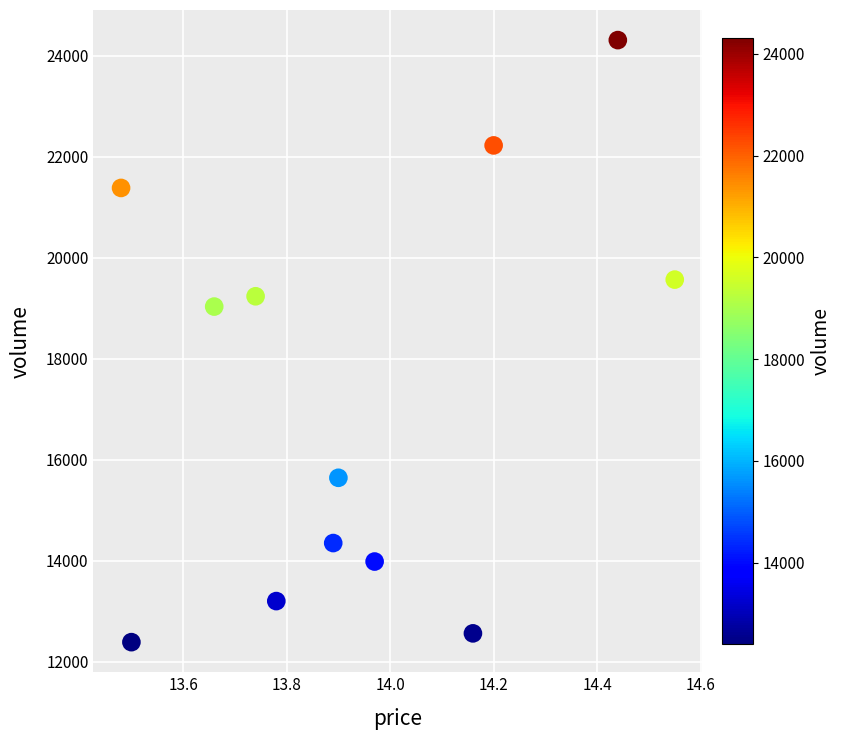

What Y value in the scatter plot is closest to 18352?

19036